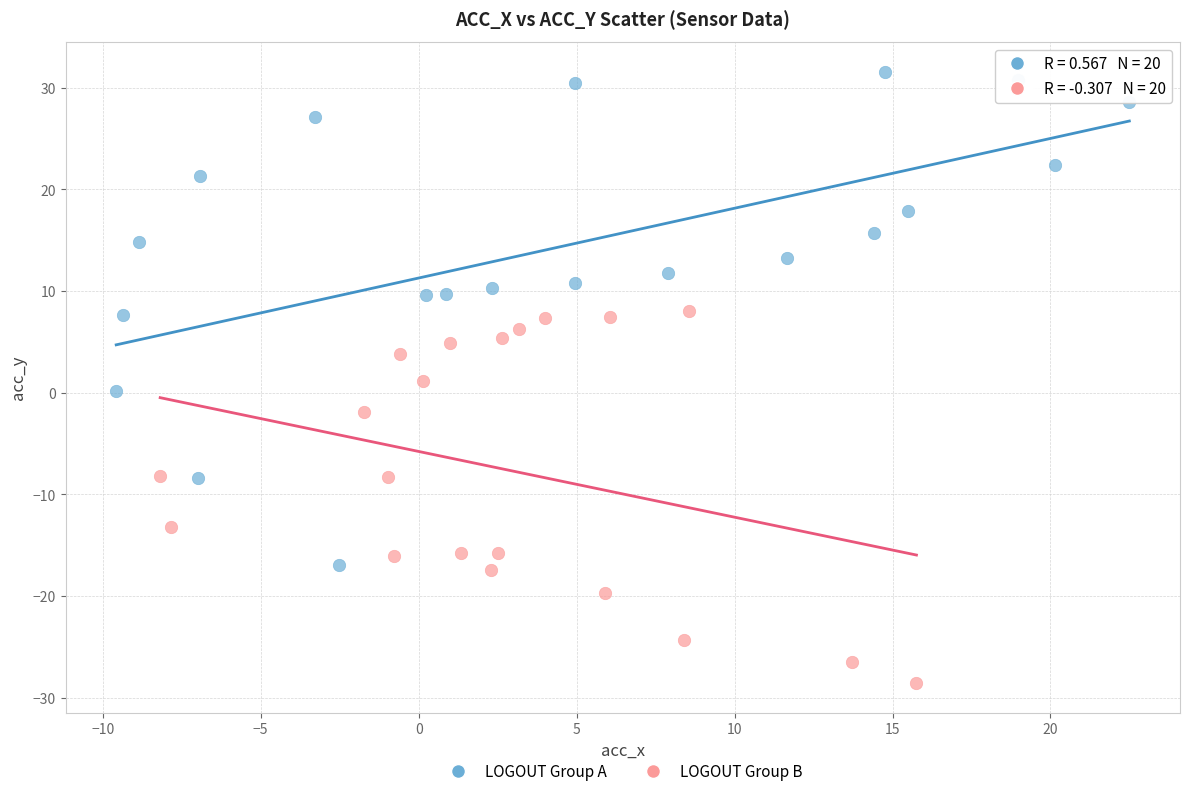

Which series reaches the minimum Y coordinate?

LOGOUT Group B